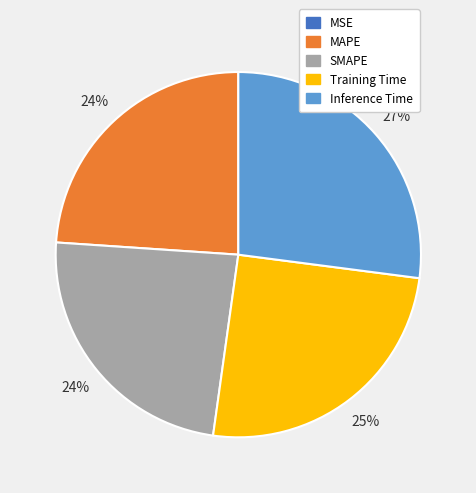

What percentage is the Inference Time slice, to the nearest percent?

27%